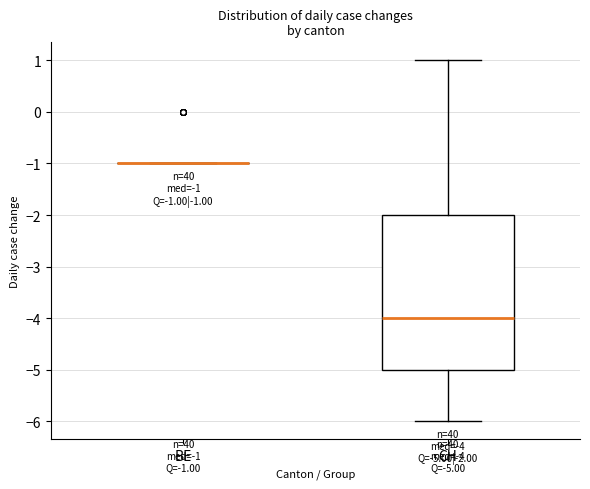

Which box is the tallest, from its lower edge to its upper edge?

CH